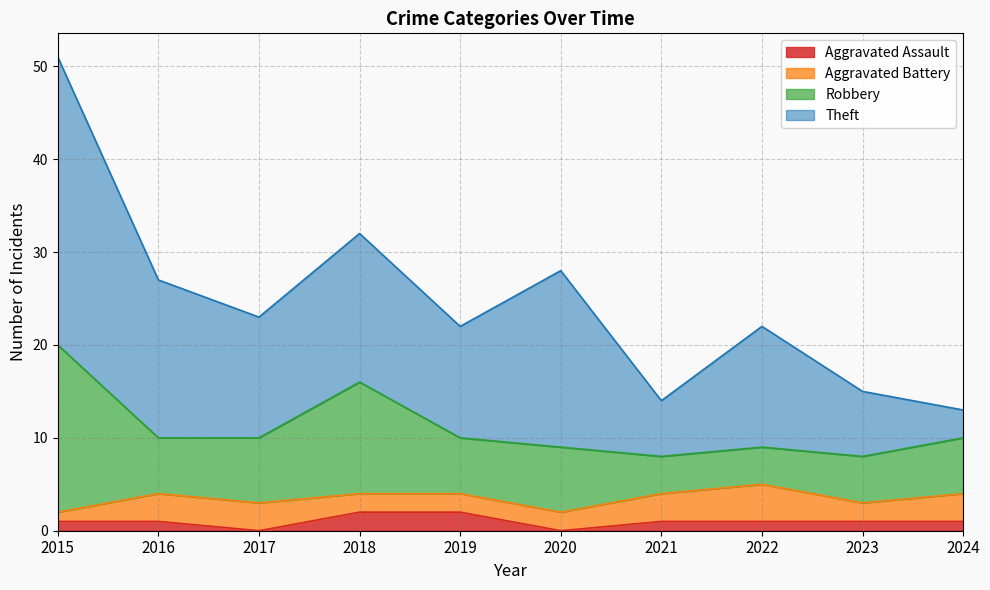

True or false: Aggravated Battery has a value of 3 at 2017.

True